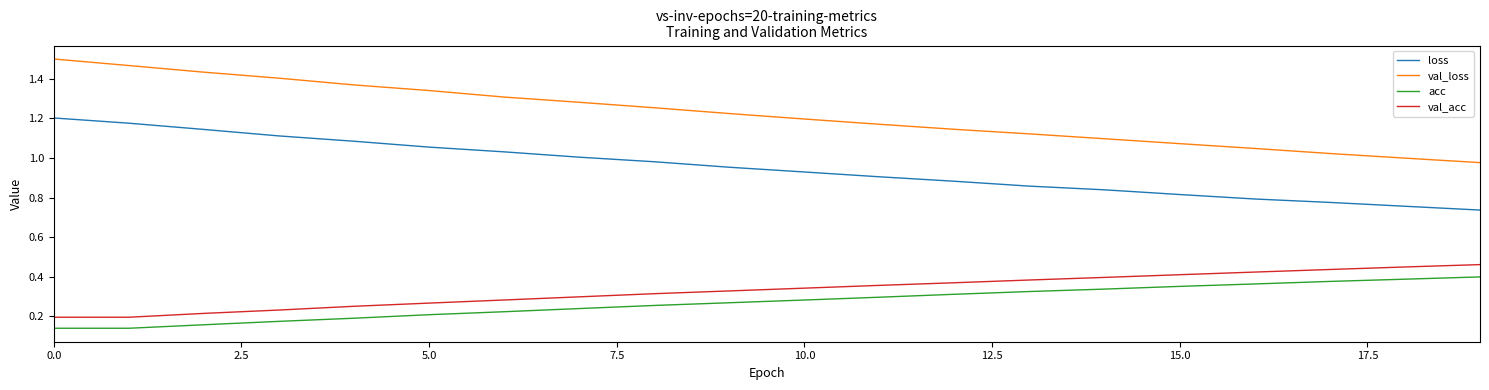

Which series has the largest total across all categories?

val_loss